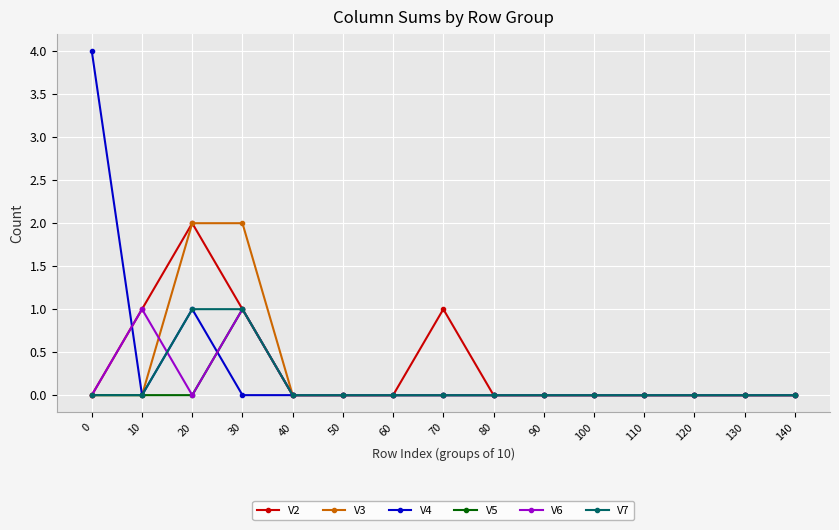

Which series has the largest range (max minus min)?

V4